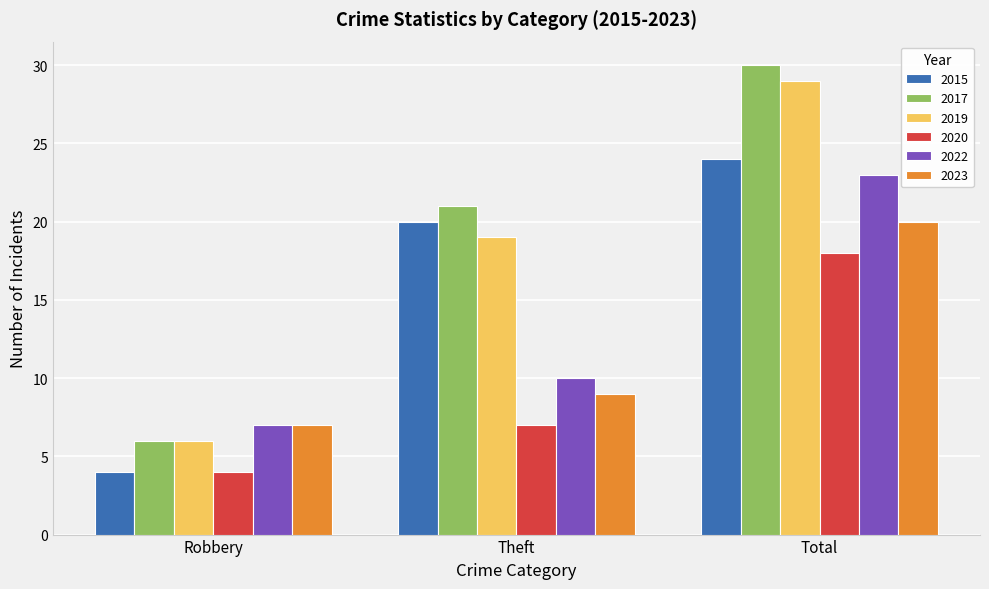

At which category is the sum across all series the highest?

Total